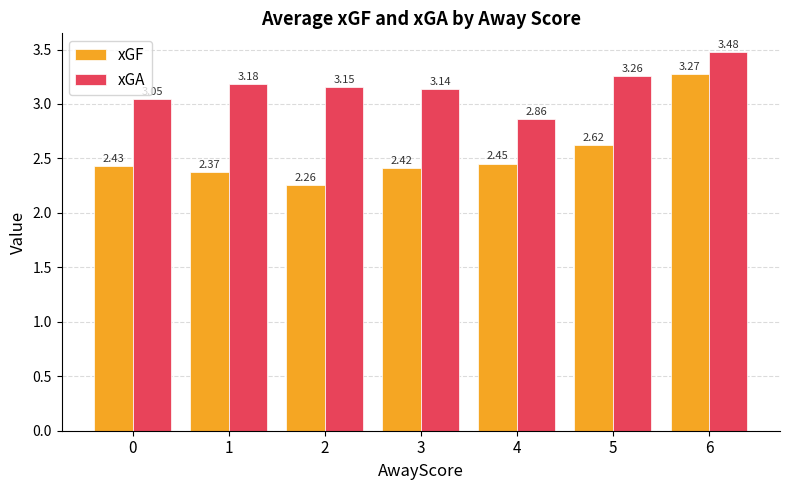

What is the difference between the maximum and second lowest values in the xGA series?

0.4